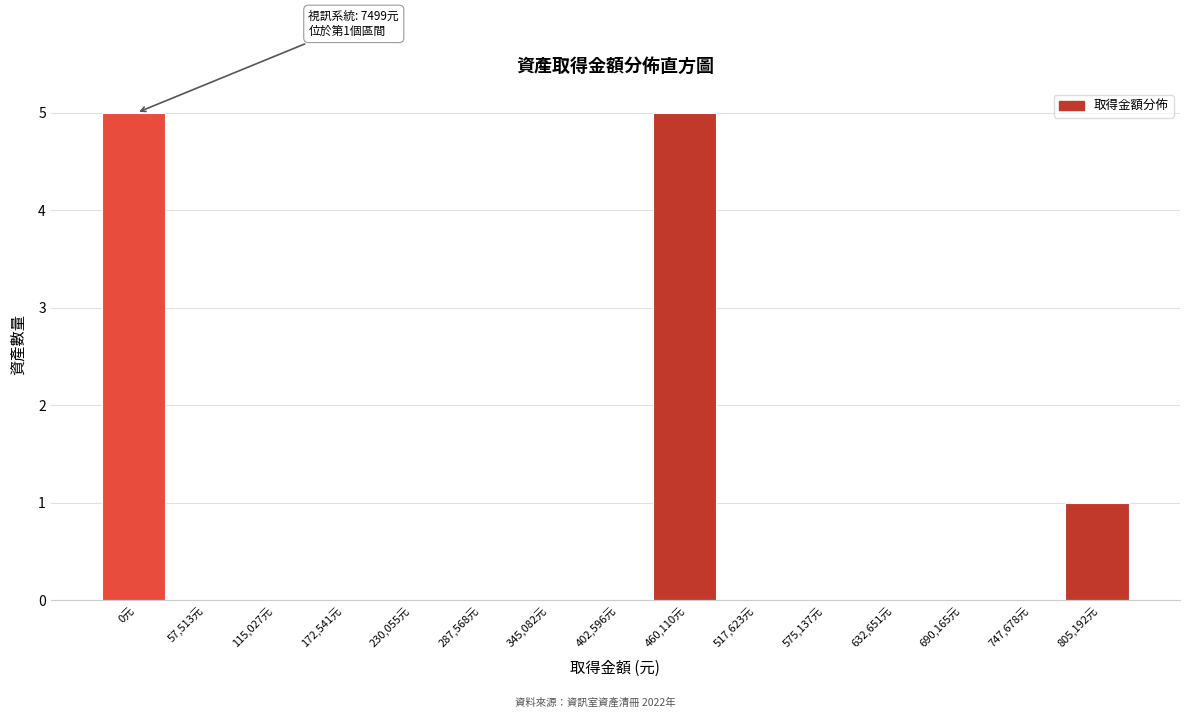

Reading right to left, transcribe all the data shown in this chart.

805,192元=1	747,678元=0	690,165元=0	632,651元=0	575,137元=0	517,623元=0	460,110元=5	402,596元=0	345,082元=0	287,568元=0	230,055元=0	172,541元=0	115,027元=0	57,513元=0	0元=5